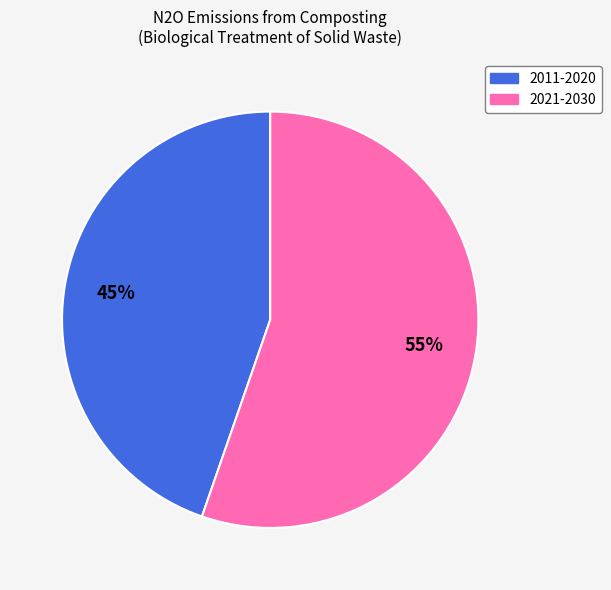

How many slices are in this pie chart?

2